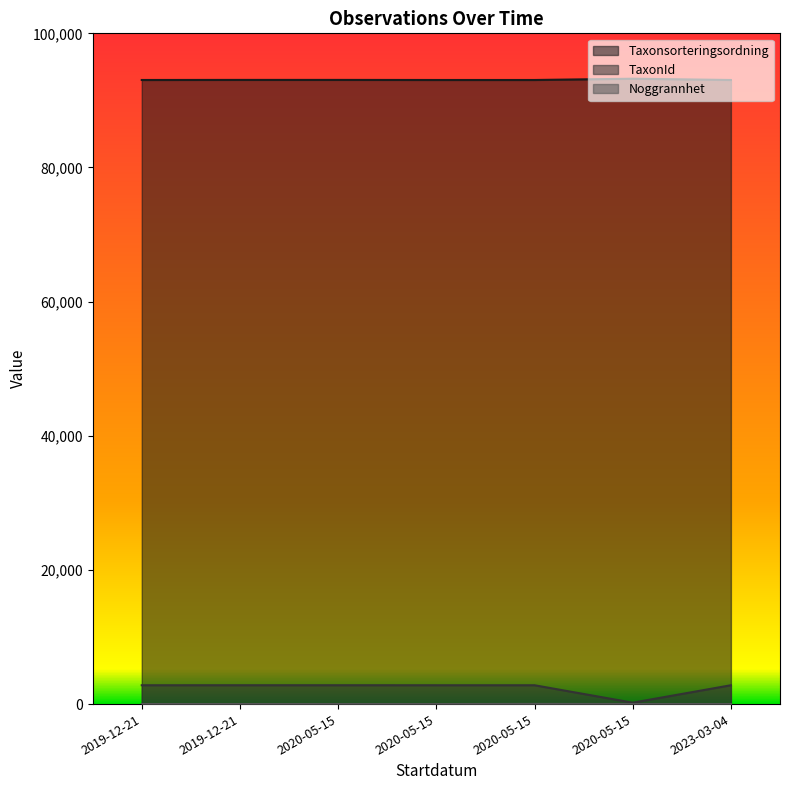

At how many categories does at least one series exceed 11106?

7